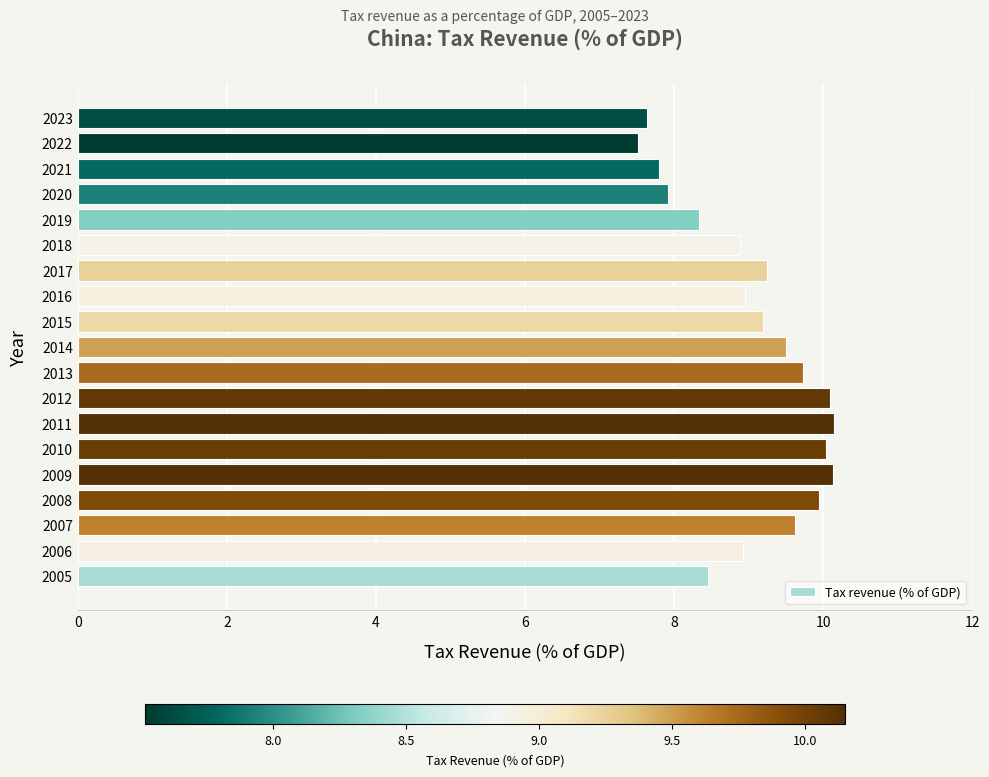

Are the bars horizontal?

Yes